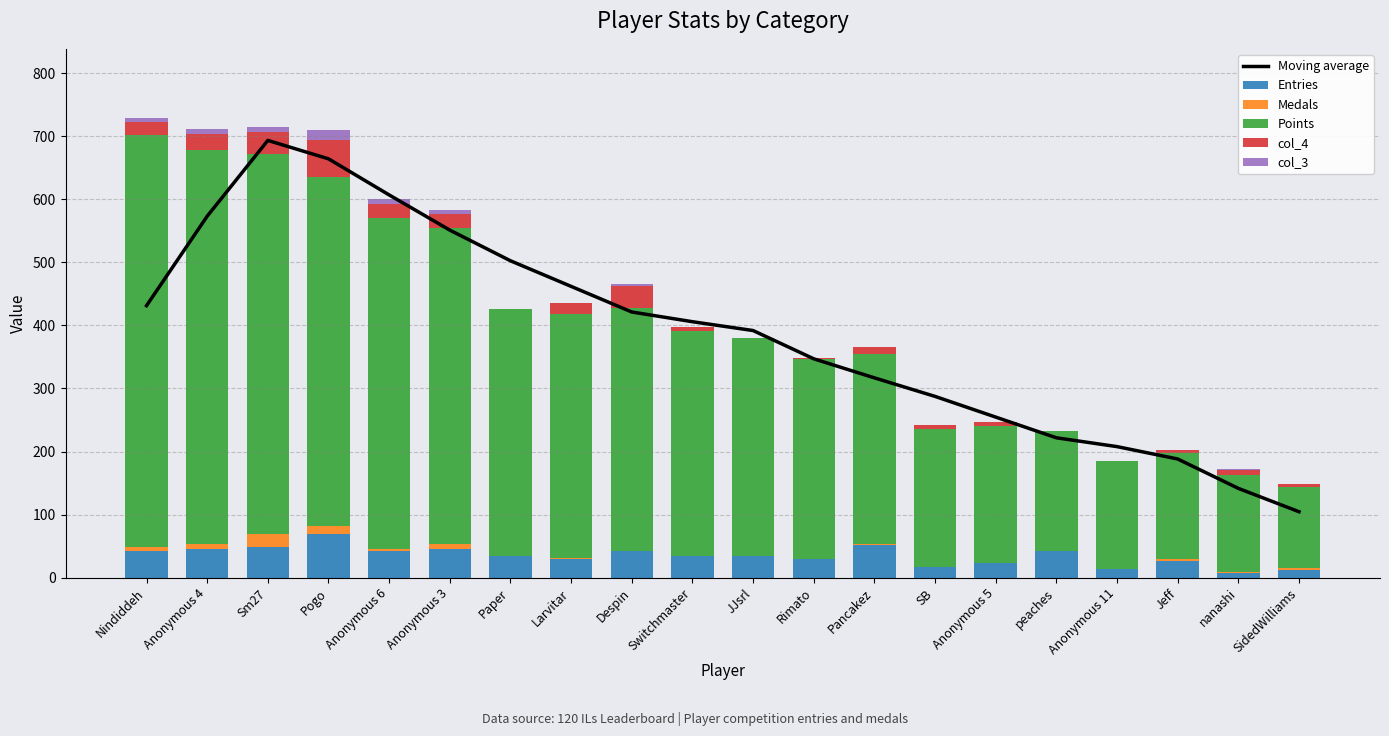

Reading left to right, list all the values displayed in this chart.

Moving average: Nindiddeh=431.2	Anonymous 4=573.0	Sm27=693.2	Pogo=664.0	Anonymous 6=606.8	Anonymous 3=551.0	Paper=502.4	Larvitar=461.8	Despin=421.2	Switchmaster=405.8	JJsrl=391.8	Rimato=347.0	Pancakez=316.8	SB=287.4	Anonymous 5=254.6	peaches=221.8	Anonymous 11=207.8	Jeff=188.2	nanashi=141.6	SidedWilliams=104.6
Entries: Nindiddeh=42.0	Anonymous 4=45.0	Sm27=49.0	Pogo=70.0	Anonymous 6=42.0	Anonymous 3=45.0	Paper=35.0	Larvitar=29.0	Despin=42.0	Switchmaster=35.0	JJsrl=35.0	Rimato=30.0	Pancakez=52.0	SB=17.0	Anonymous 5=23.0	peaches=42.0	Anonymous 11=14.0	Jeff=27.0	nanashi=8.0	SidedWilliams=12.0
Medals: Nindiddeh=6.0	Anonymous 4=9.0	Sm27=20.0	Pogo=12.0	Anonymous 6=3.0	Anonymous 3=9.0	Paper=0.0	Larvitar=2.0	Despin=1.0	Switchmaster=0.0	JJsrl=0.0	Rimato=0.0	Pancakez=1.0	SB=0.0	Anonymous 5=0.0	peaches=0.0	Anonymous 11=0.0	Jeff=2.0	nanashi=1.0	SidedWilliams=3.0
Points: Nindiddeh=654.0	Anonymous 4=624.0	Sm27=602.0	Pogo=553.0	Anonymous 6=525.0	Anonymous 3=501.0	Paper=391.0	Larvitar=387.0	Despin=385.0	Switchmaster=356.0	JJsrl=345.0	Rimato=317.0	Pancakez=302.0	SB=219.0	Anonymous 5=217.0	peaches=191.0	Anonymous 11=171.0	Jeff=169.0	nanashi=154.0	SidedWilliams=129.0
col_4: Nindiddeh=20.0	Anonymous 4=26.0	Sm27=36.0	Pogo=59.0	Anonymous 6=23.0	Anonymous 3=22.0	Paper=0.0	Larvitar=17.0	Despin=34.0	Switchmaster=7.0	JJsrl=0.0	Rimato=1.0	Pancakez=10.0	SB=6.0	Anonymous 5=7.0	peaches=0.0	Anonymous 11=0.0	Jeff=4.0	nanashi=8.0	SidedWilliams=4.0
col_3: Nindiddeh=7.0	Anonymous 4=8.0	Sm27=8.0	Pogo=15.0	Anonymous 6=8.0	Anonymous 3=6.0	Paper=0.0	Larvitar=1.0	Despin=4.0	Switchmaster=0.0	JJsrl=0.0	Rimato=1.0	Pancakez=1.0	SB=0.0	Anonymous 5=0.0	peaches=0.0	Anonymous 11=0.0	Jeff=0.0	nanashi=1.0	SidedWilliams=1.0